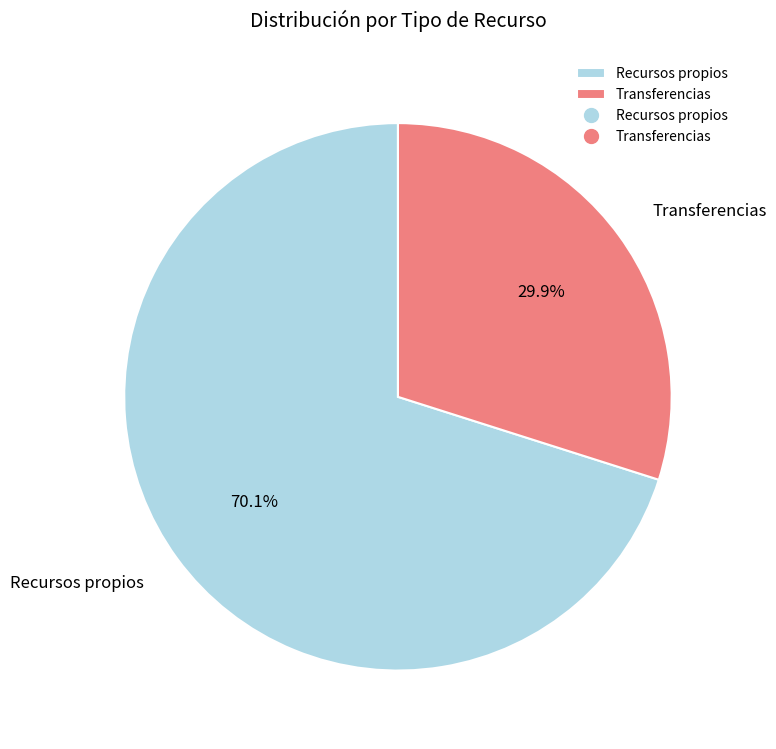

What is the largest slice in the pie chart?

Recursos propios